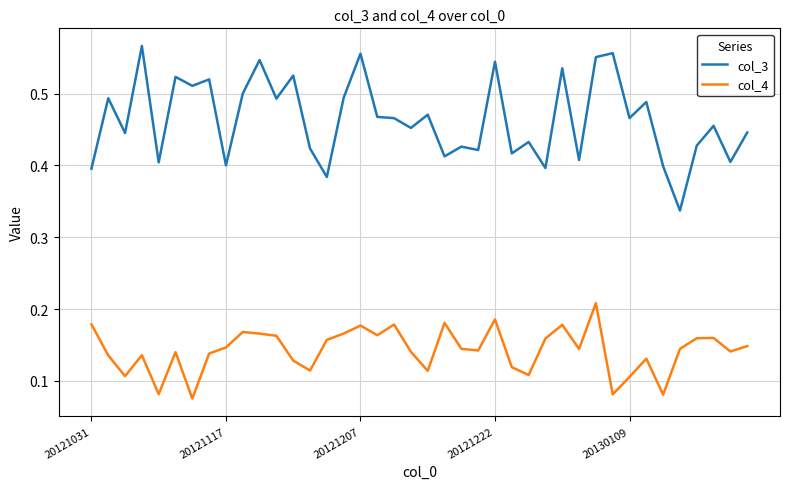

Which series has the largest total across all categories?

col_3